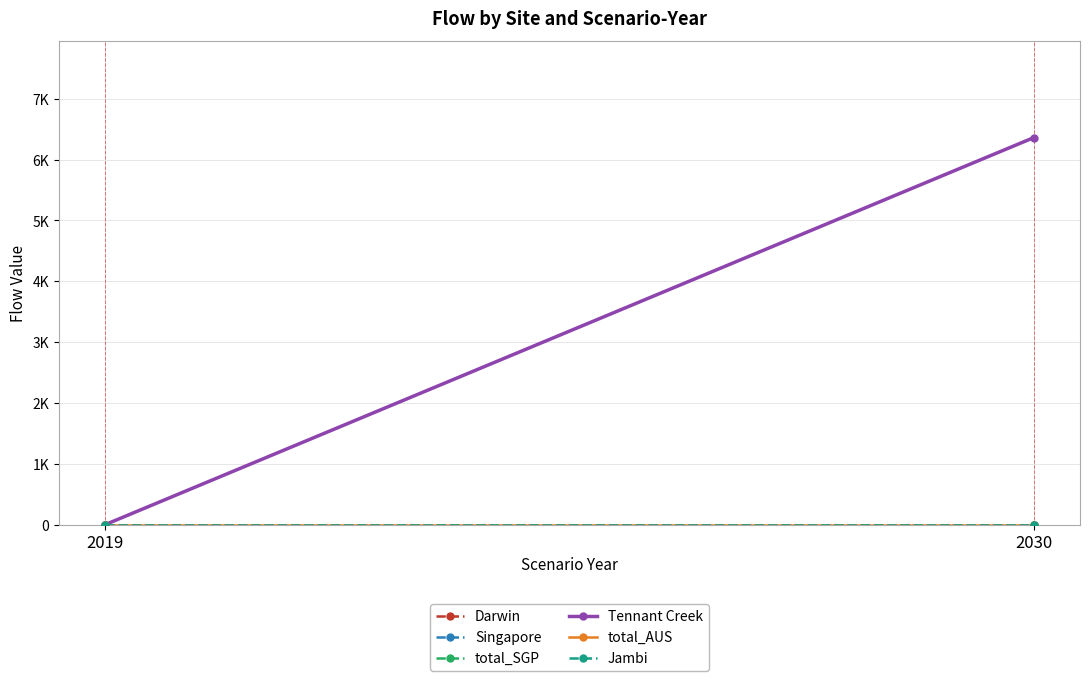

How many lines are shown in the chart?

6